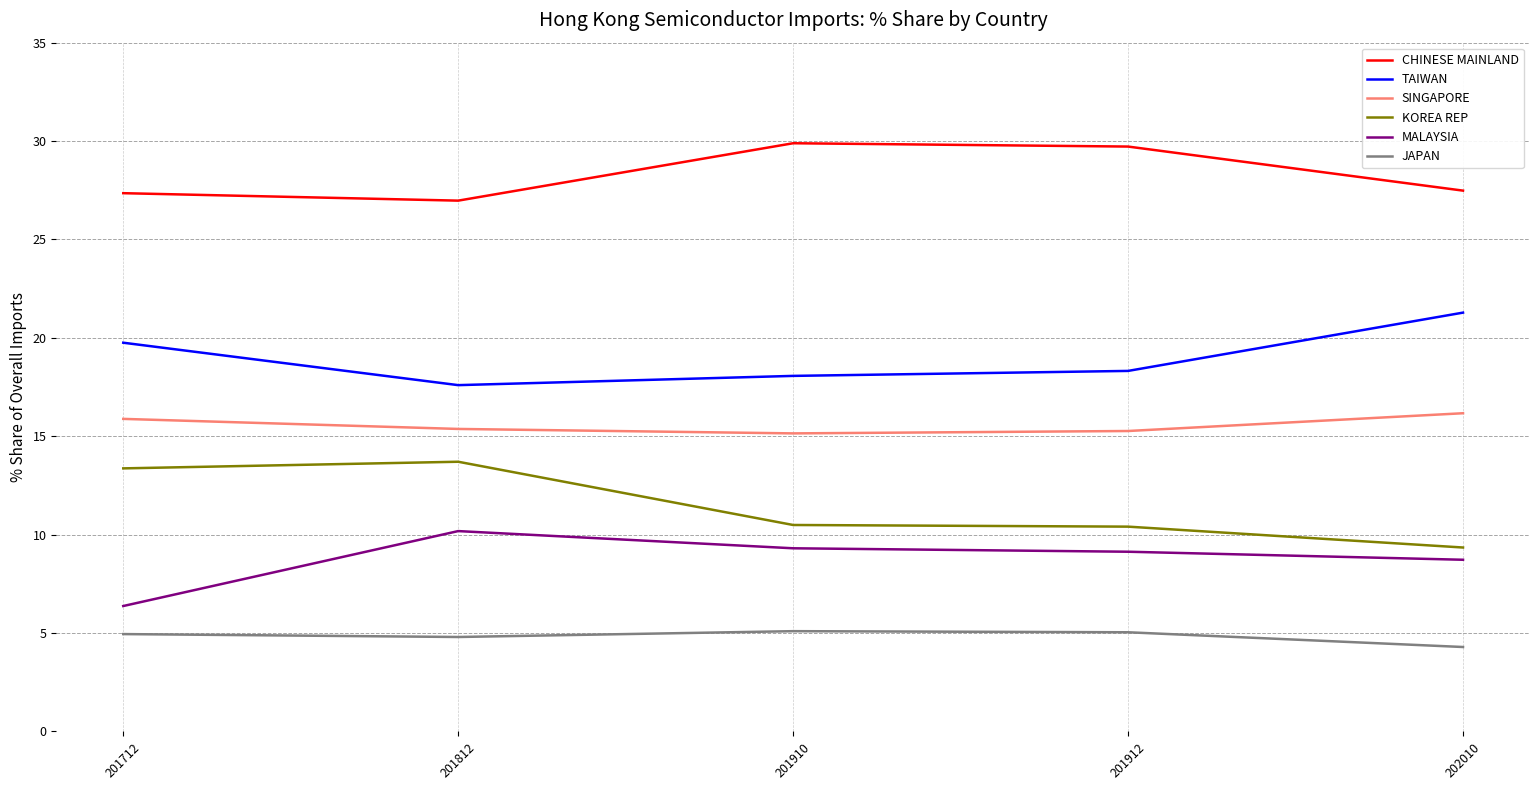

True or false: TAIWAN has more than 1 points higher than both neighbors.

False